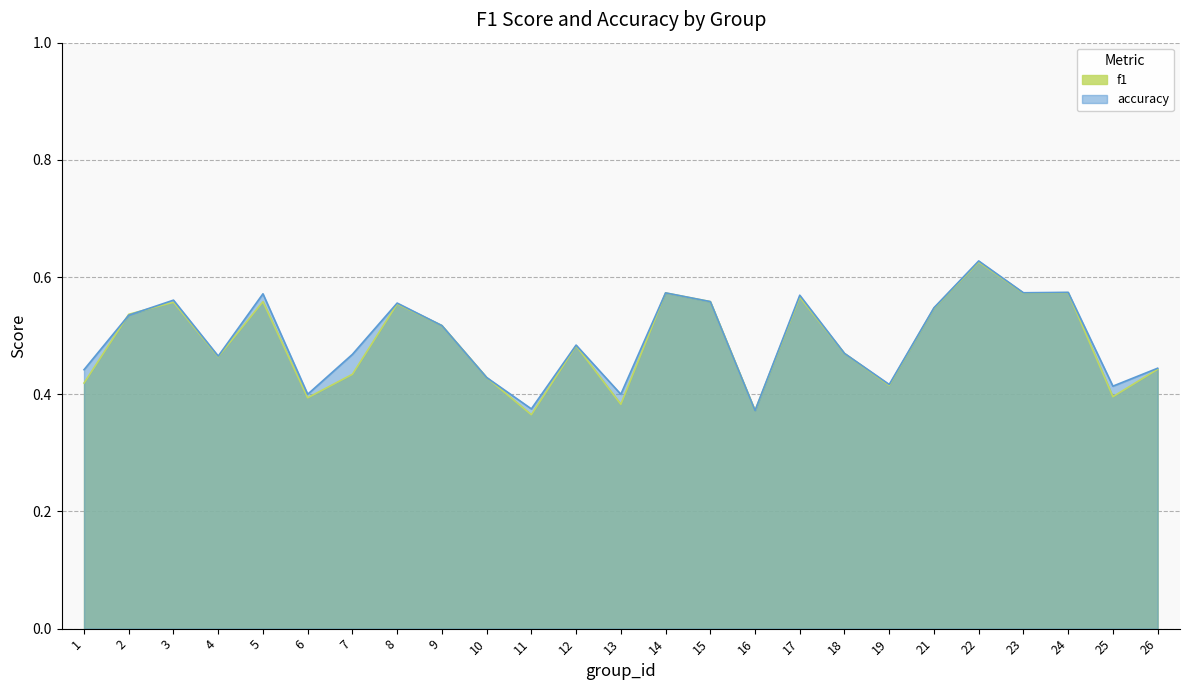

What is the highest value of the f1 series?

0.6